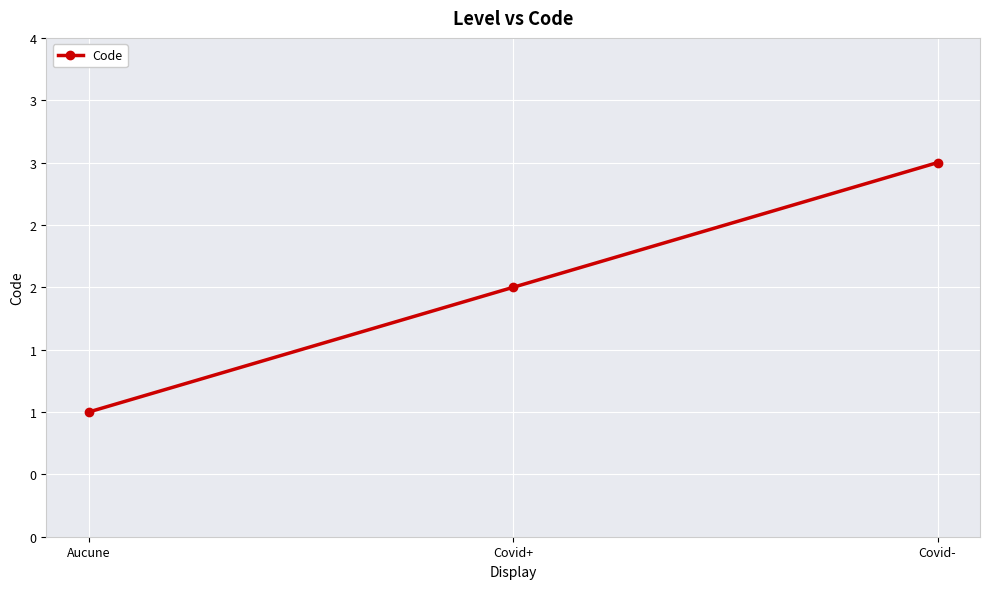

At which category does the chart reach its peak across all series?

Covid-